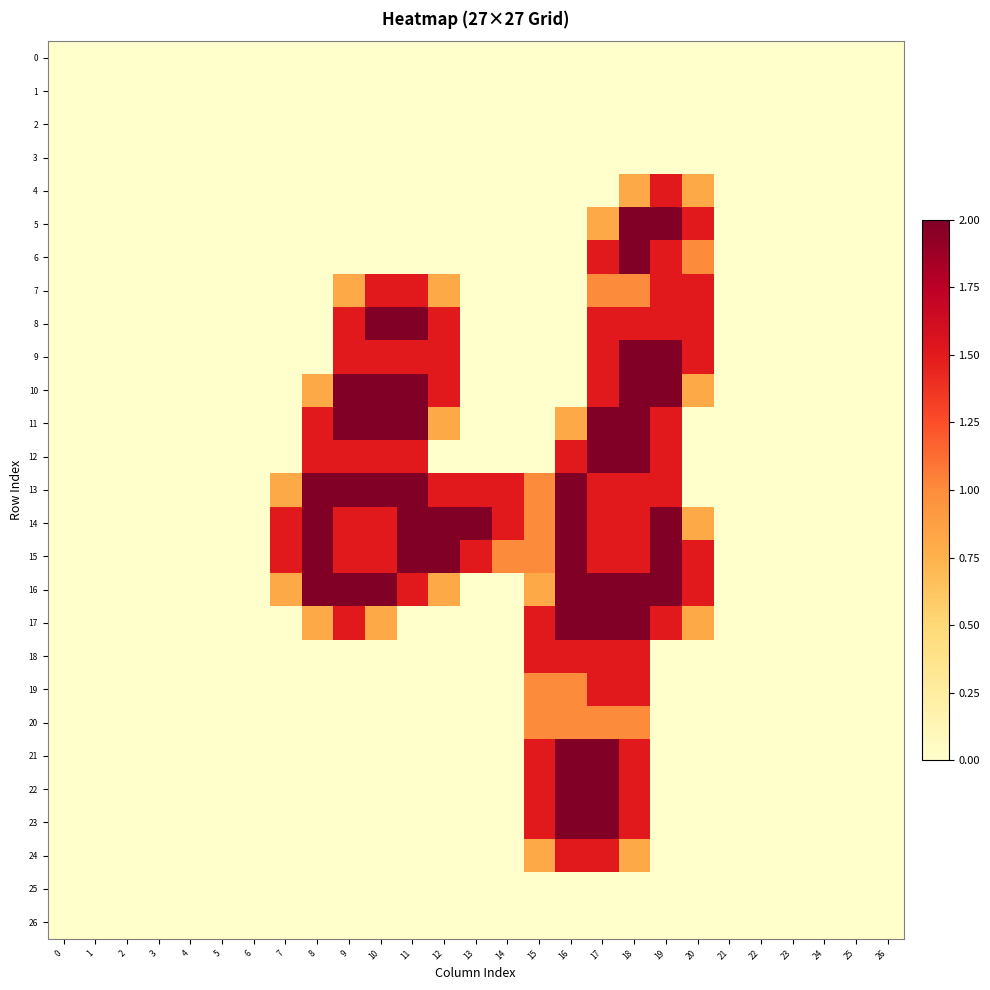

What is the maximum value shown in the chart?

2.0